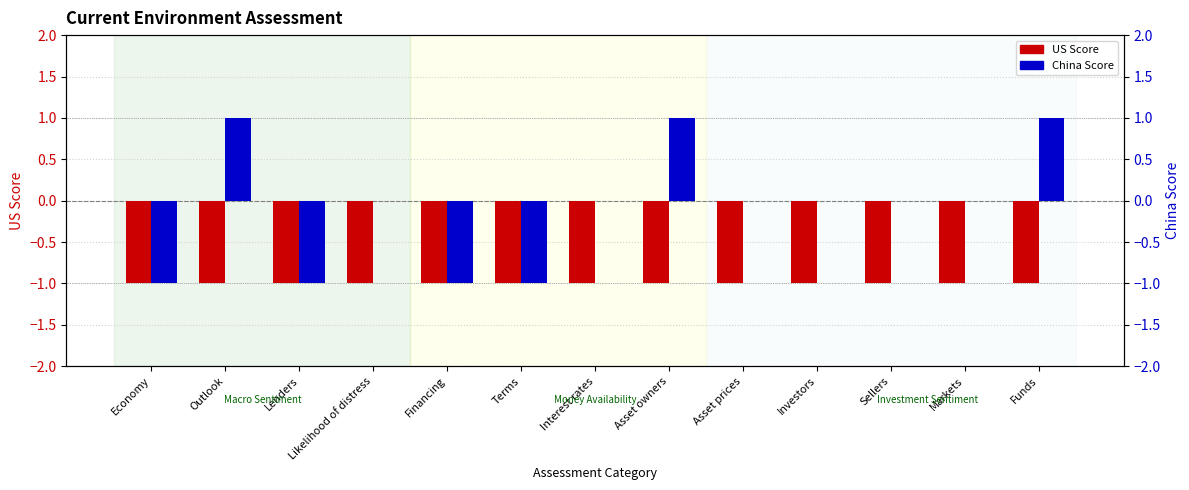

At which label does China first exceed 0?

Outlook